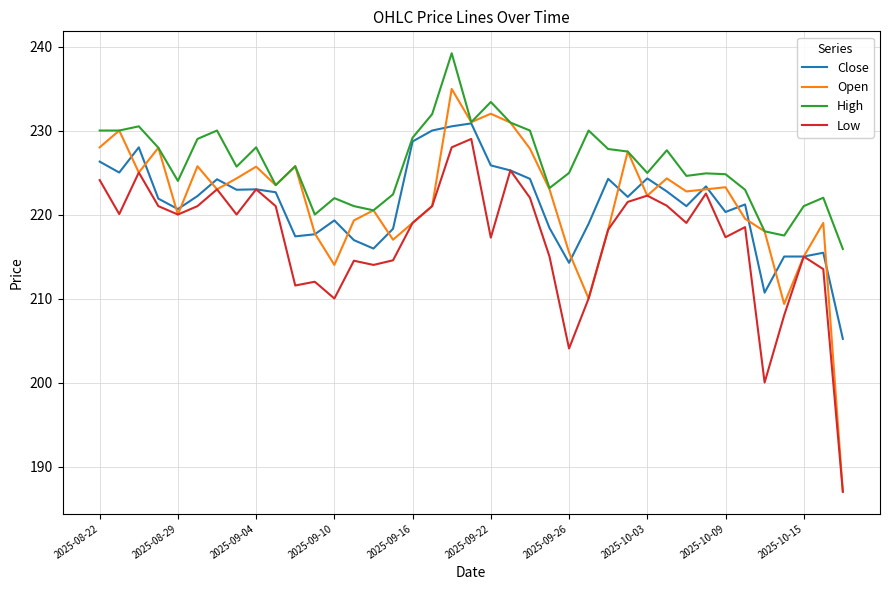

Which series has the largest range (max minus min)?

Open